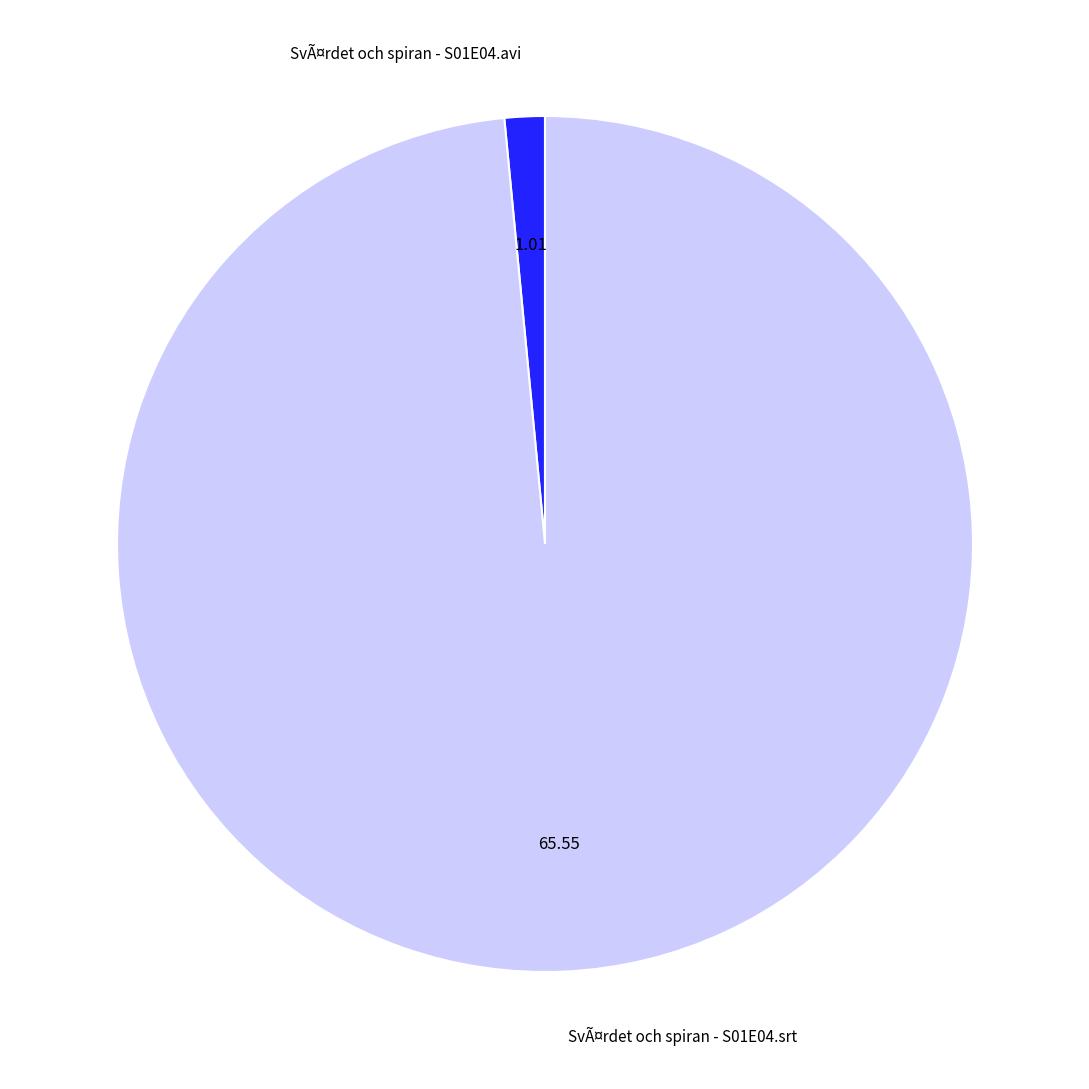

Combined, do SvÃ¤rdet och spiran - S01E04.avi and SvÃ¤rdet och spiran - S01E04.srt account for over 50%?

Yes